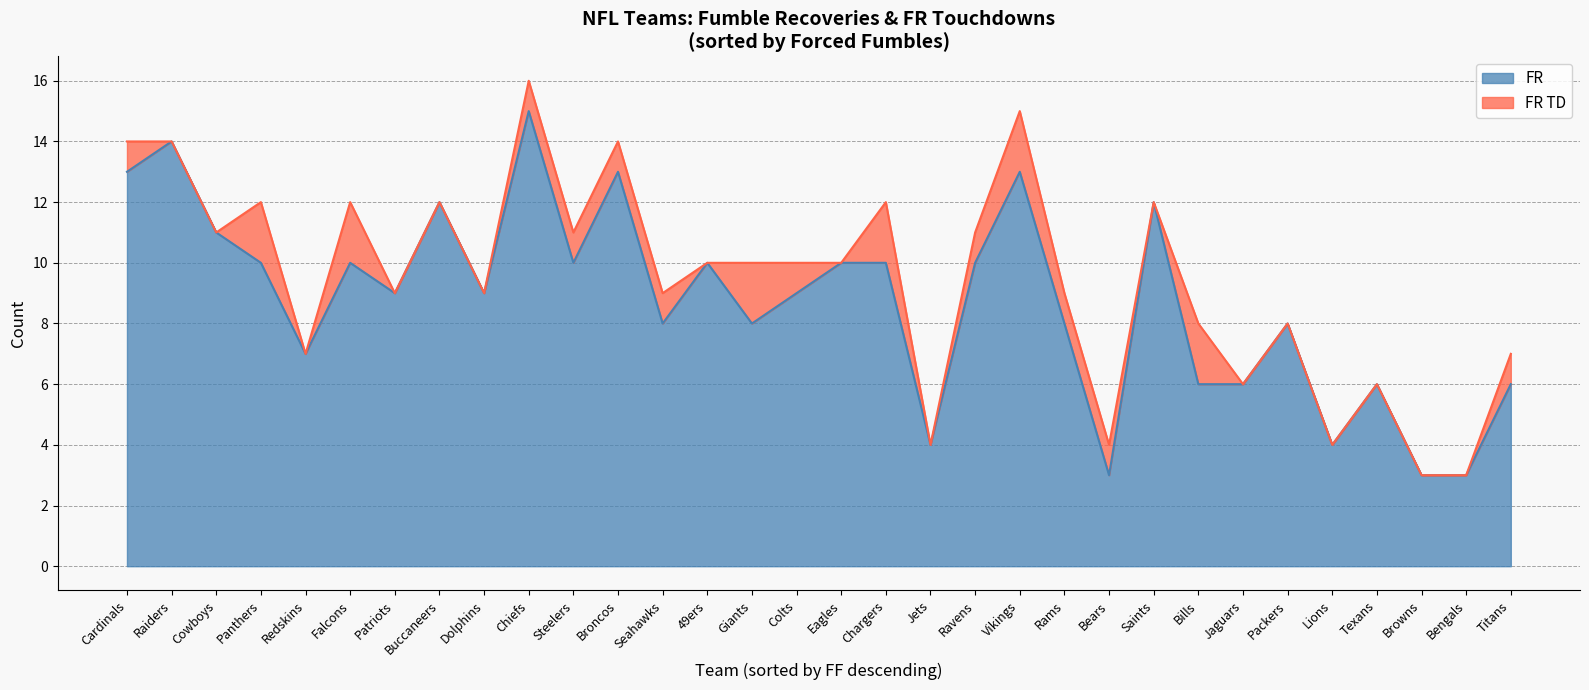

At how many categories does at least one series exceed 10?

8